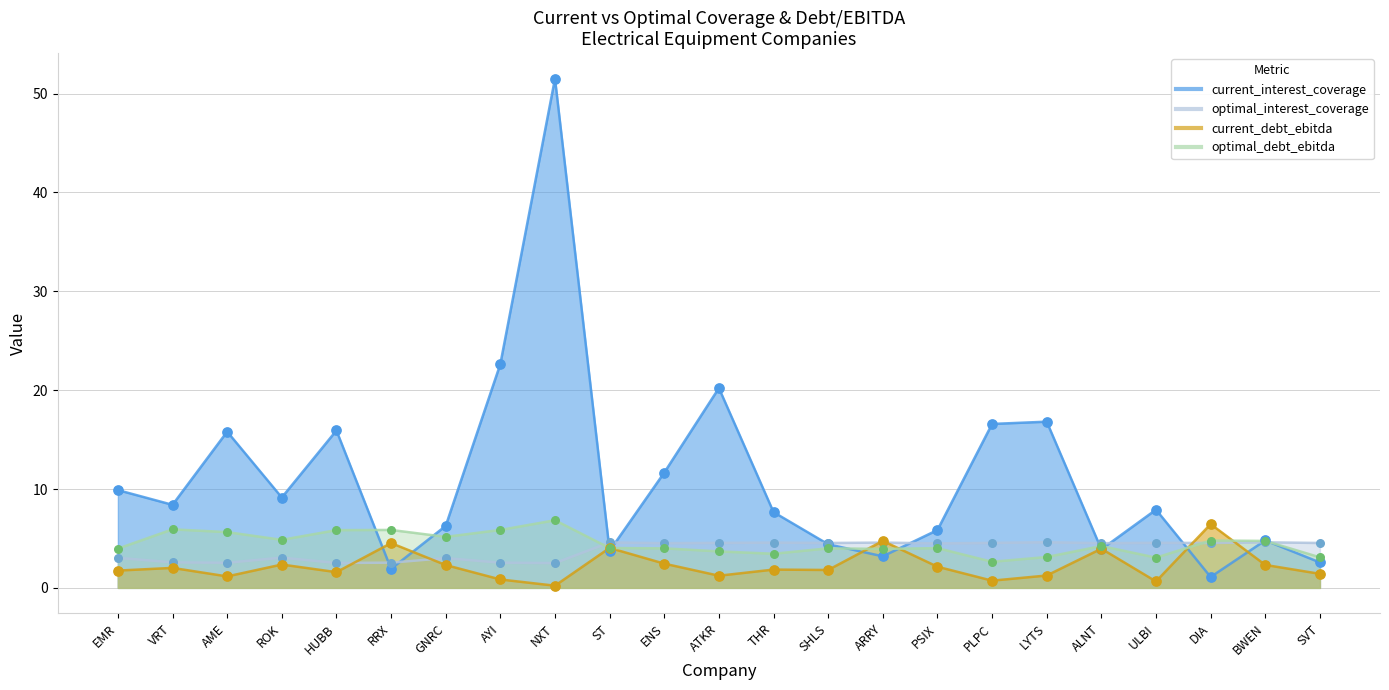

At which category is the sum across all series the highest?

NXT